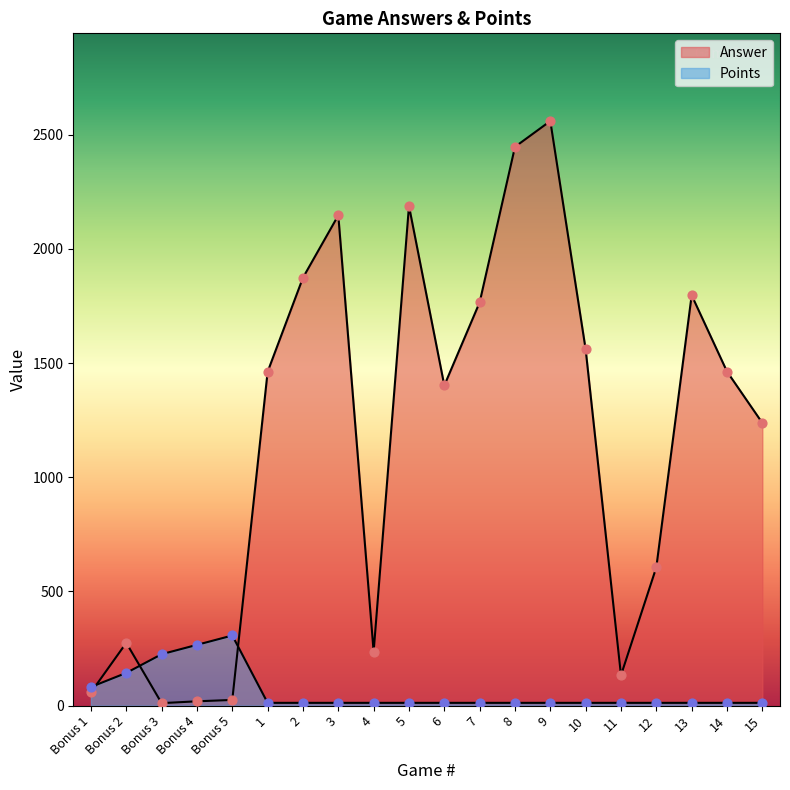

Which series has the largest total across all categories?

Answer